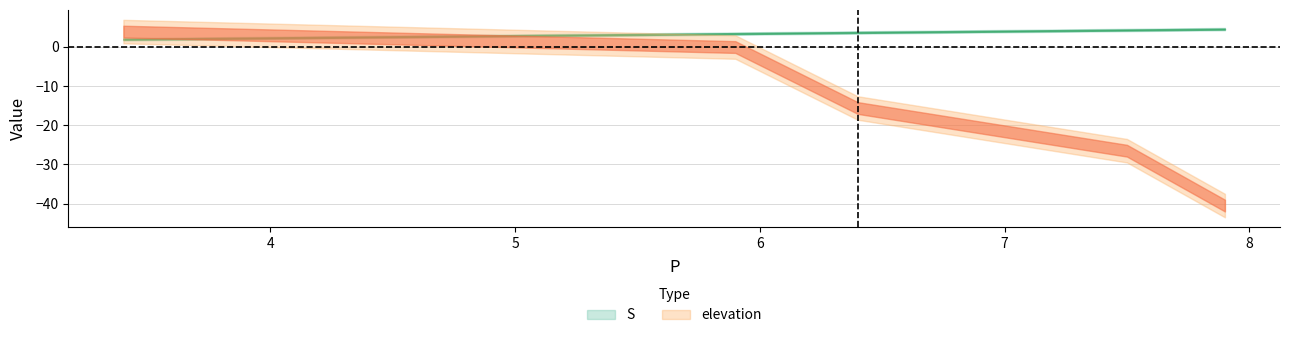

Is it true that S equals 6.6 at 7.9?

False